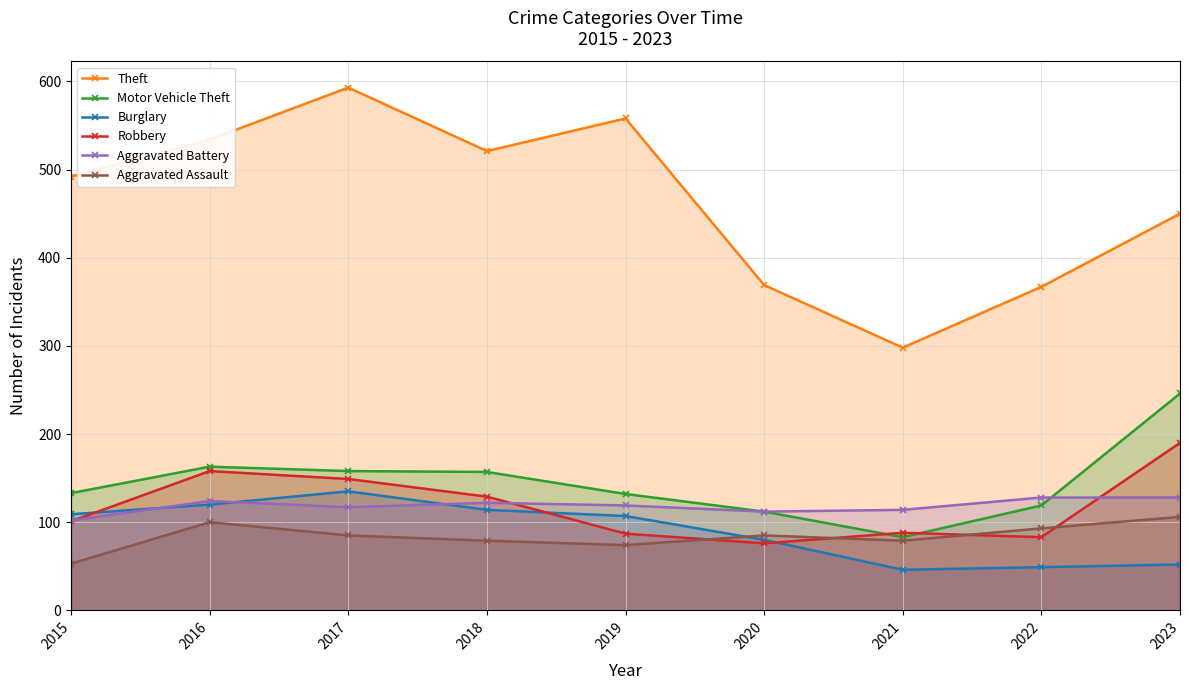

What is the difference between the maximum and minimum values in the Theft series?

295